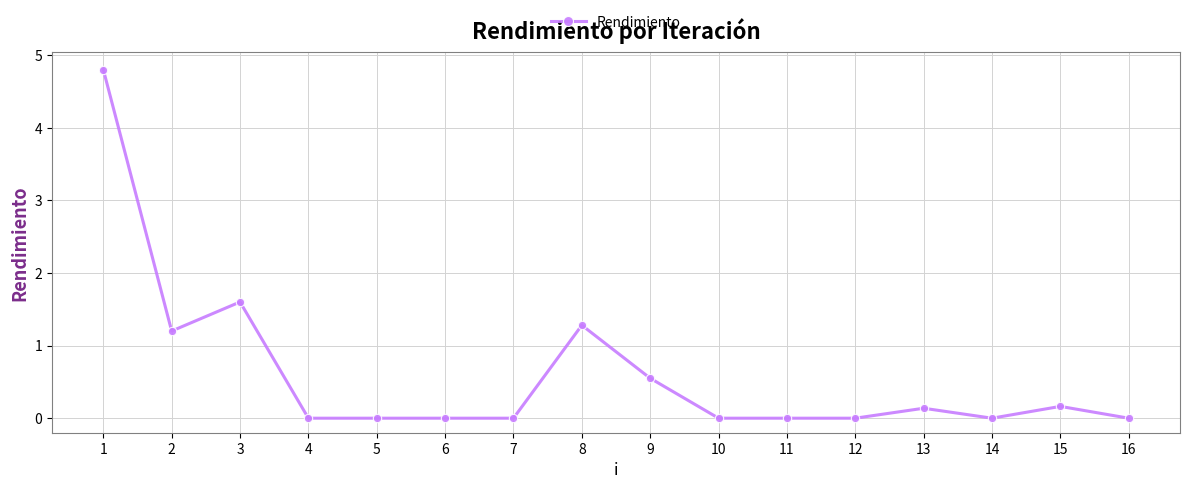

The value at 14 is 0.0. True or false?

True